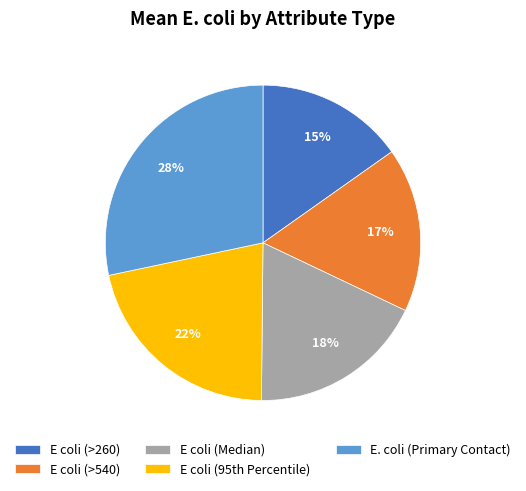

What is the smallest slice in the pie chart?

E coli (>260)